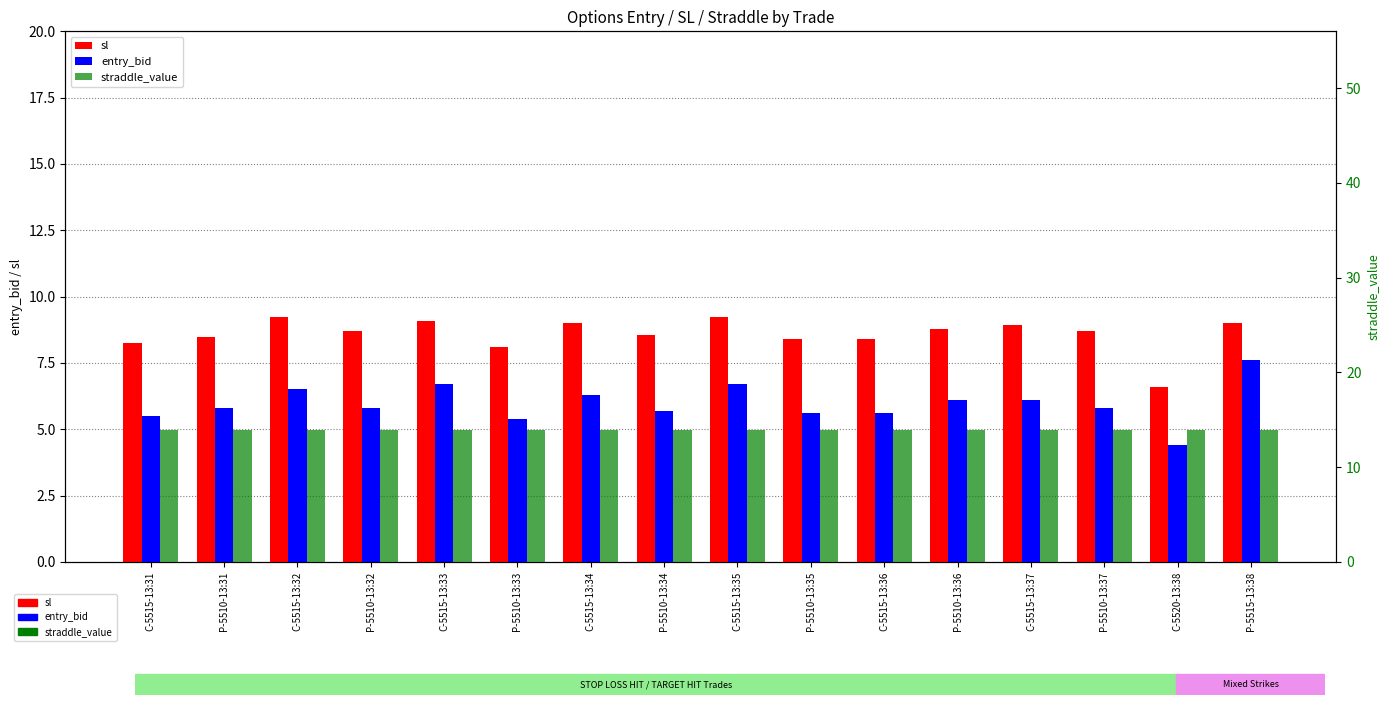

What is the label of the 15th bar from the left?

C-5520-13:38